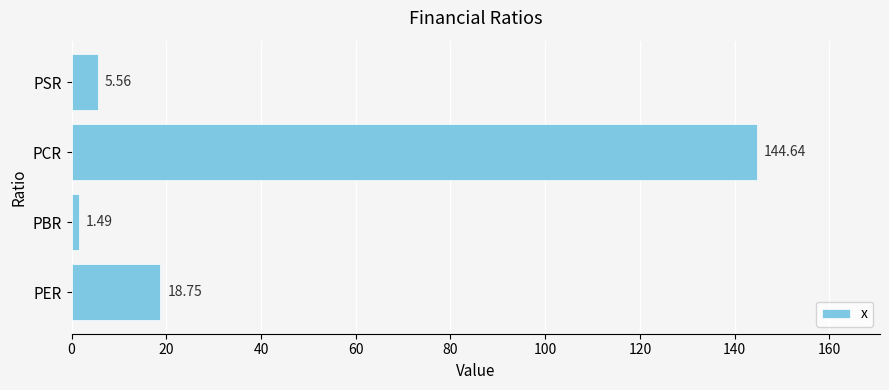

What is the sum of the values at PSR and PER?

24.3